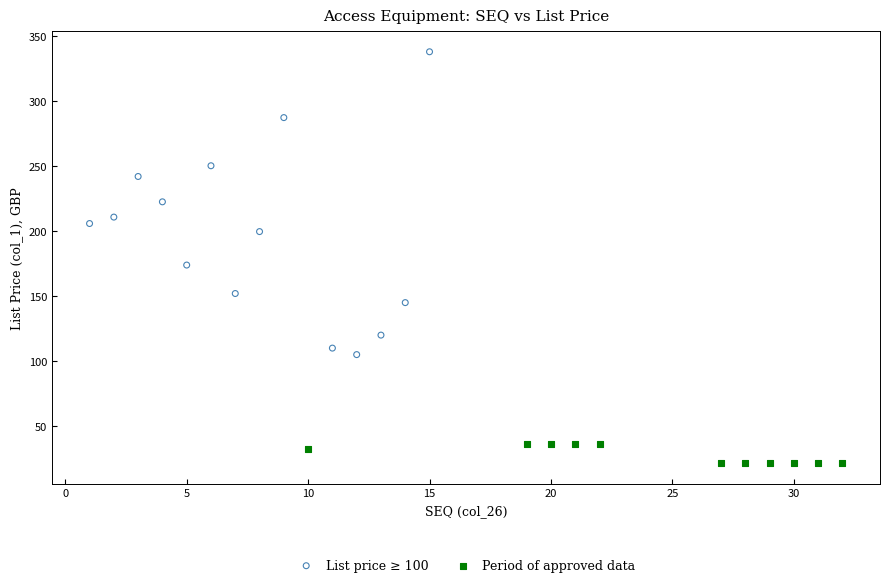

Which series reaches the maximum Y coordinate?

List price ≥ 100